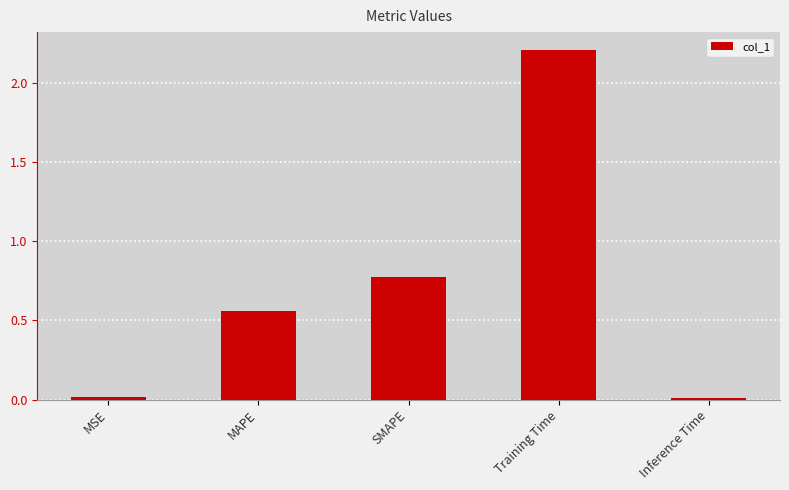

Which label corresponds to the largest value in the chart?

Training Time